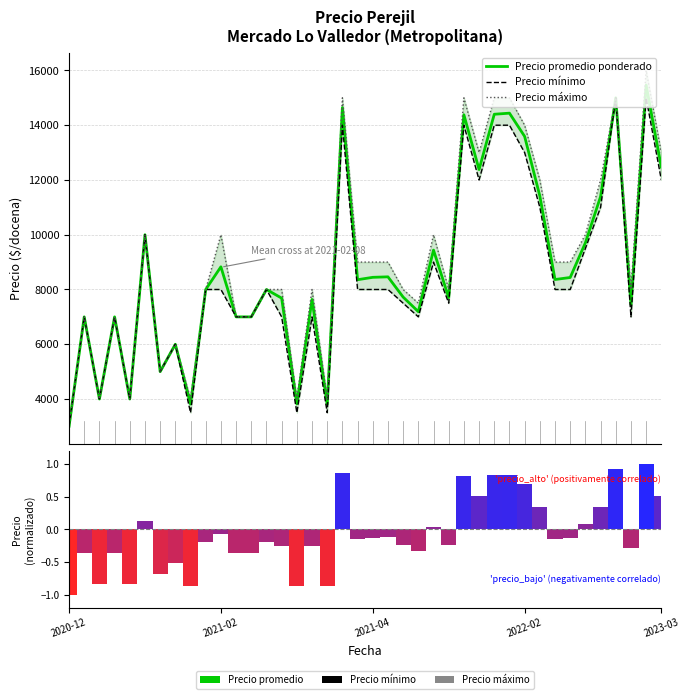

How many groups of bars are there?

40